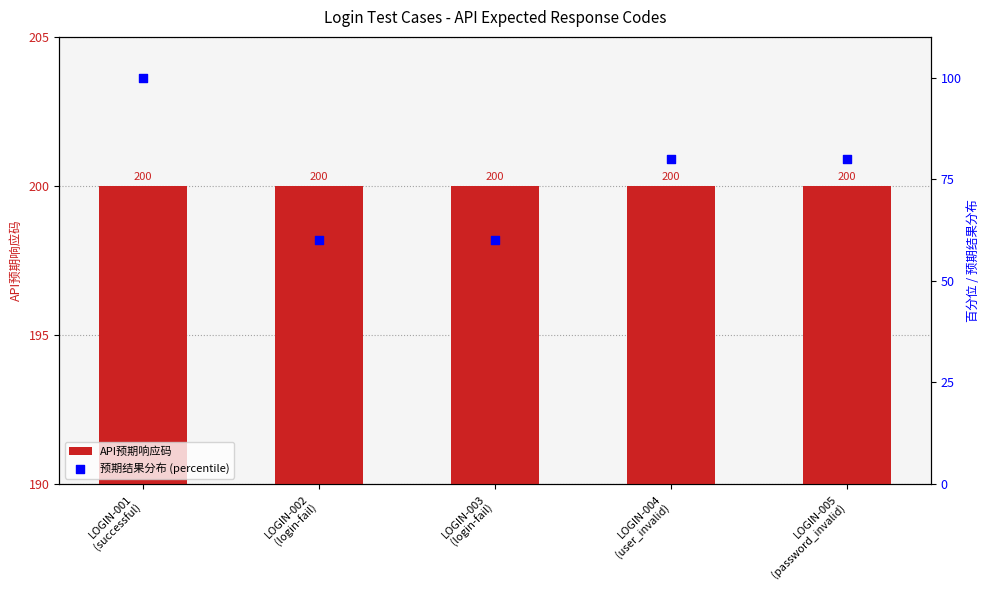

At which category is the sum across all series the highest?

LOGIN-001
(successful)